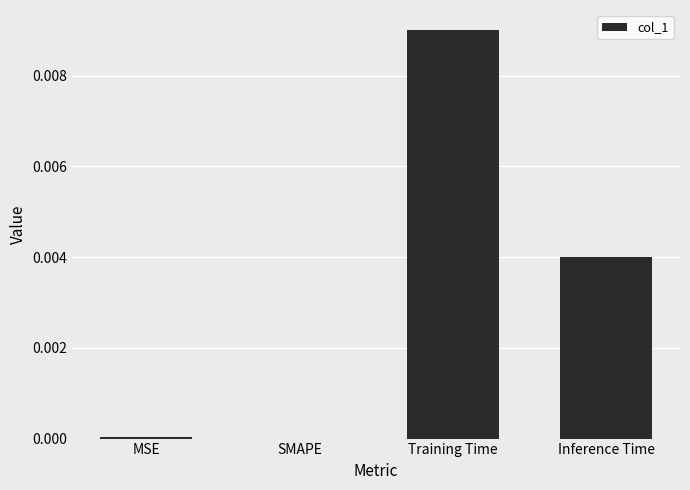

Which has a higher value, MSE or Inference Time?

Inference Time